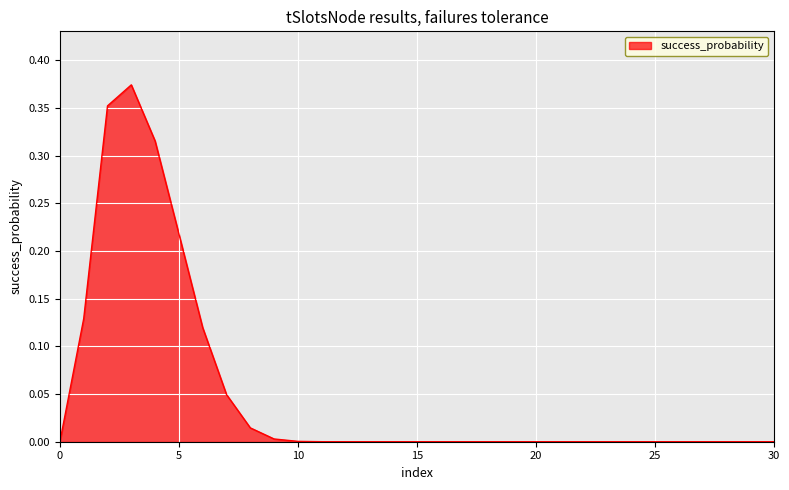

How many lines are shown in the chart?

1